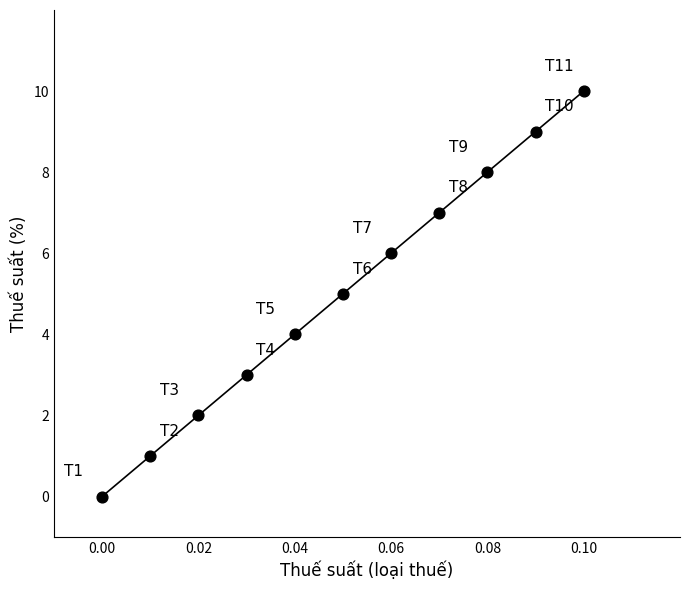

What is the range of Y values (max minus min)?

10